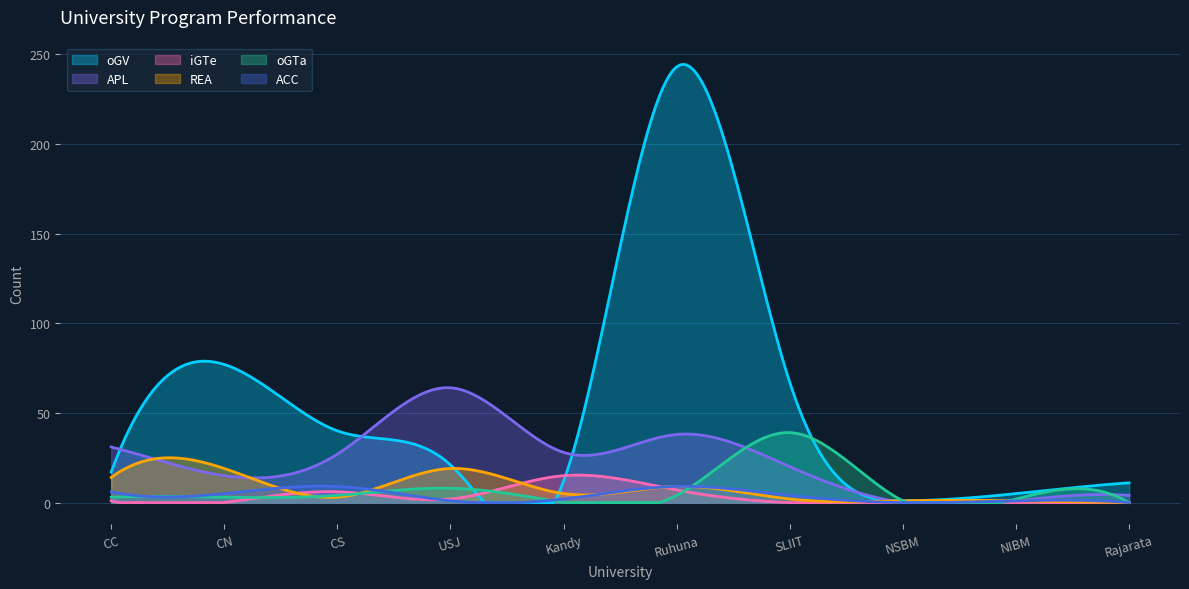

How many distinct data groups are displayed?

6